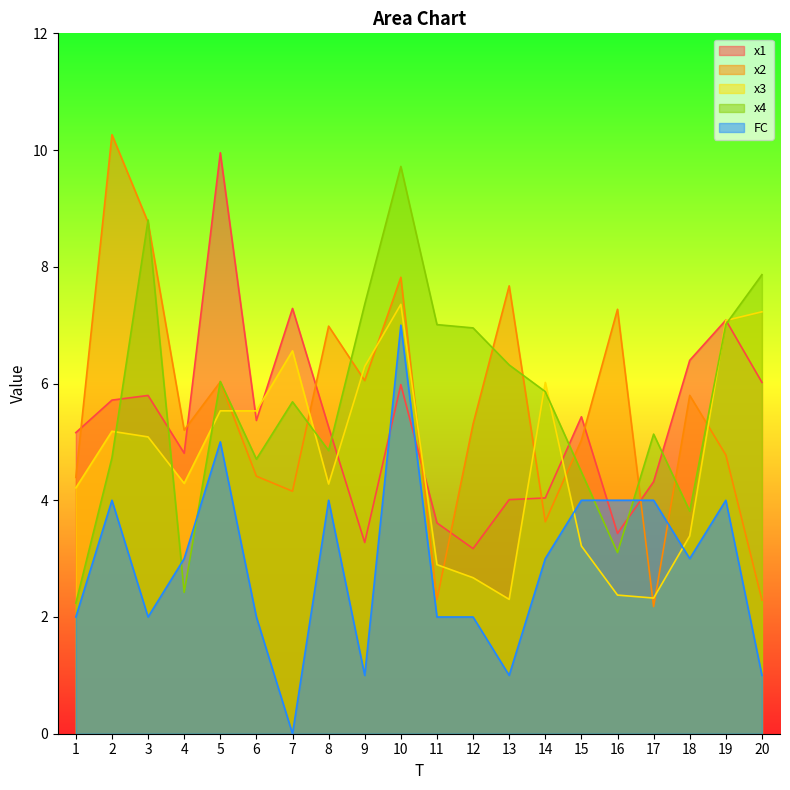

What are all the series names shown in the legend?

x1, x2, x3, x4, FC